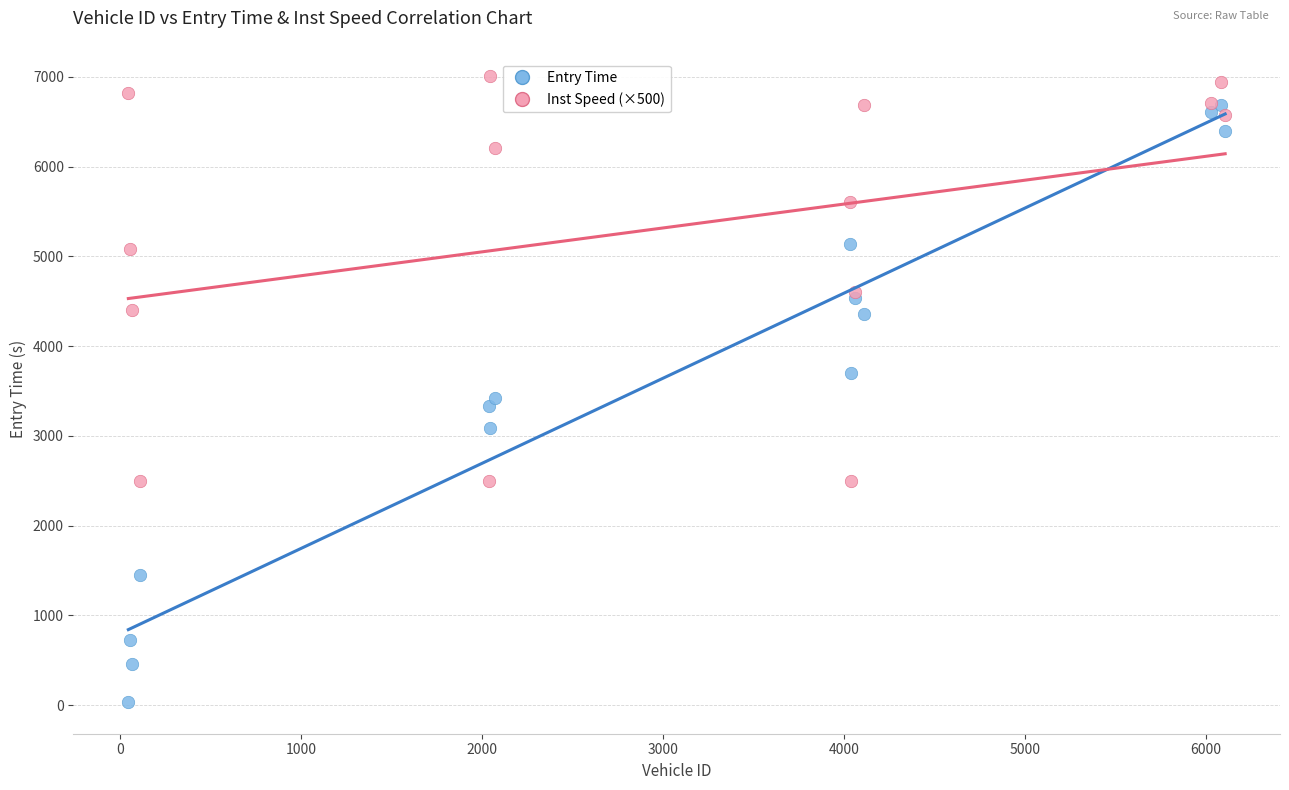

Which series has the widest spread of Y values?

Entry Time